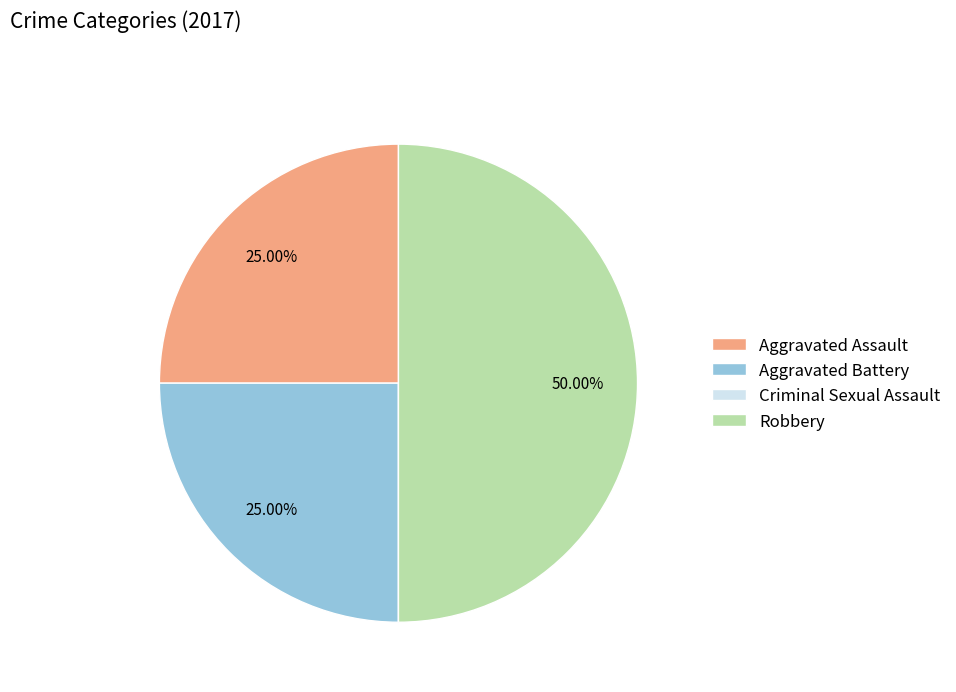

Do Aggravated Assault and Robbery together represent more than half of the pie?

Yes